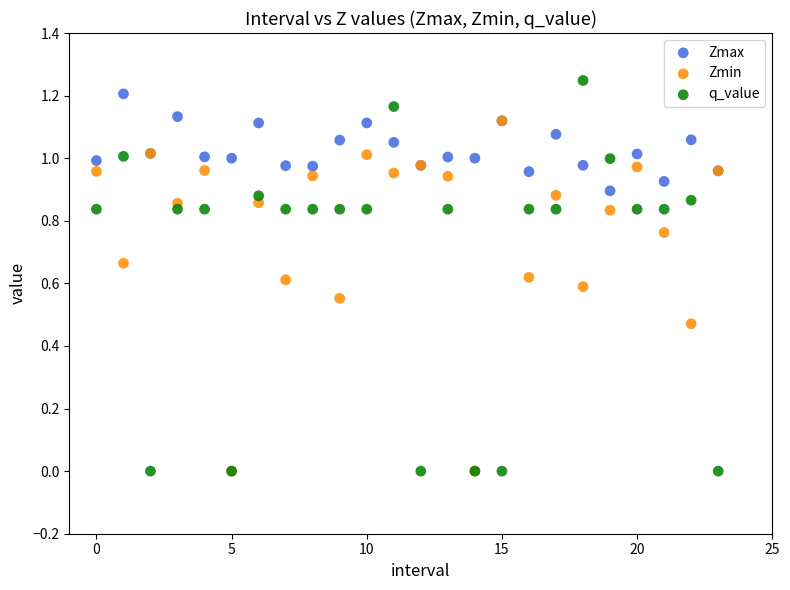

What are all the series names shown in the legend?

Zmax, Zmin, q_value